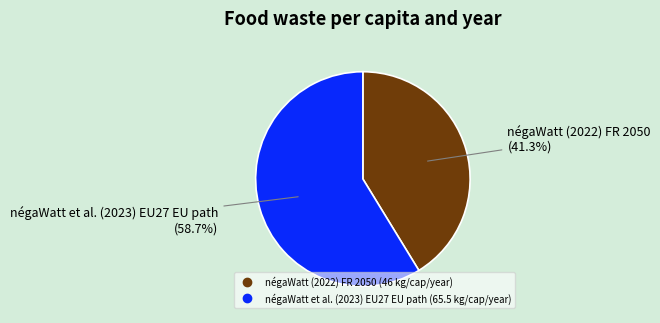

Does négaWatt (2022) FR 2050 account for over 50% of the chart?

No